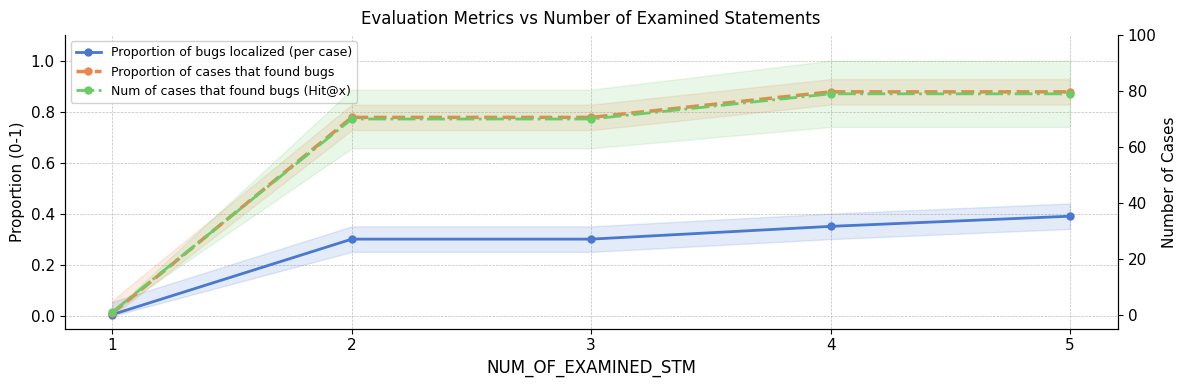

Reading left to right, transcribe all the data shown in this chart.

Proportion of bugs localized (per case): 0.0	0.3	0.3	0.4	0.4
Proportion of cases that found bugs: 0.0	0.8	0.8	0.9	0.9
Num of cases that found bugs (Hit@x): 1.0	70.0	70.0	79.0	79.0